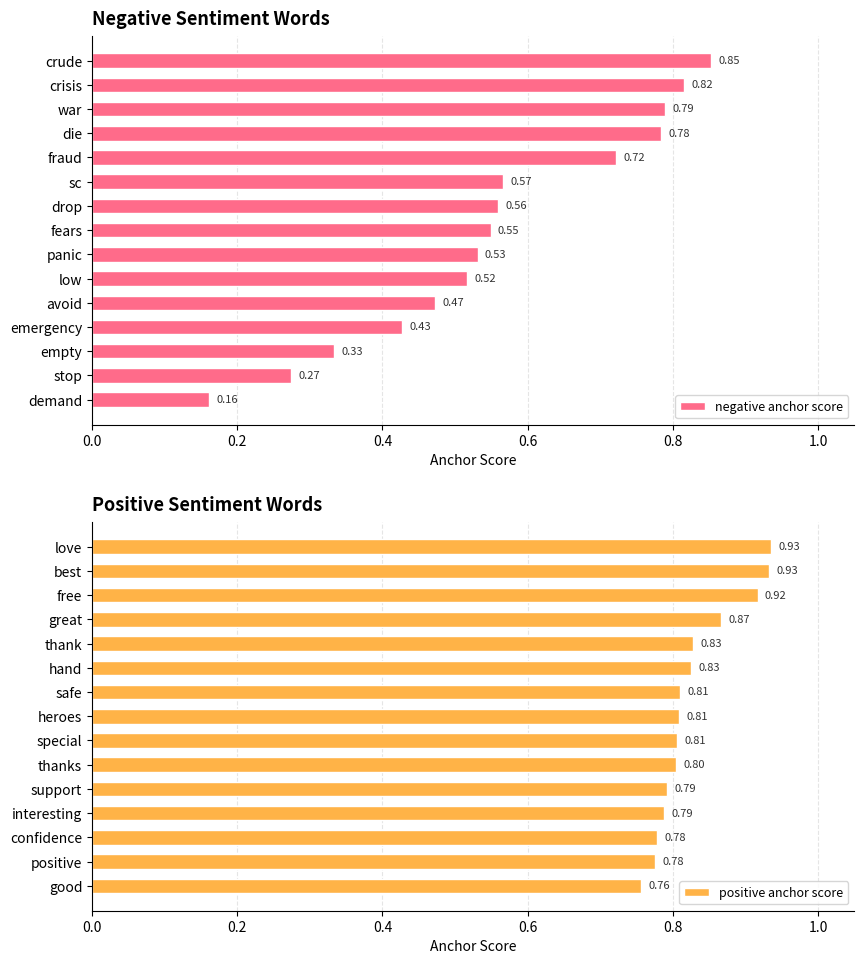

What is the difference between the second highest and second lowest values in the negative anchor score series?

0.5